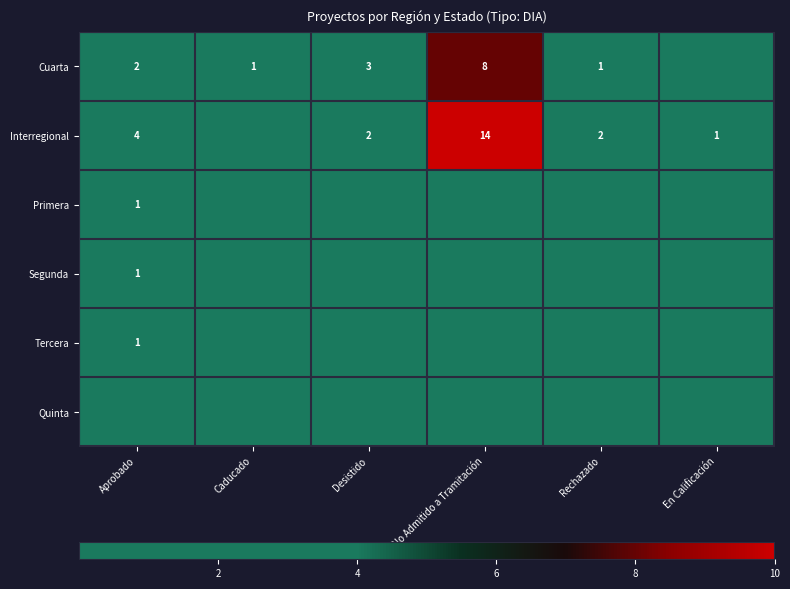

Which has a higher value, No Admitido a Tramitación or Caducado?

No Admitido a Tramitación